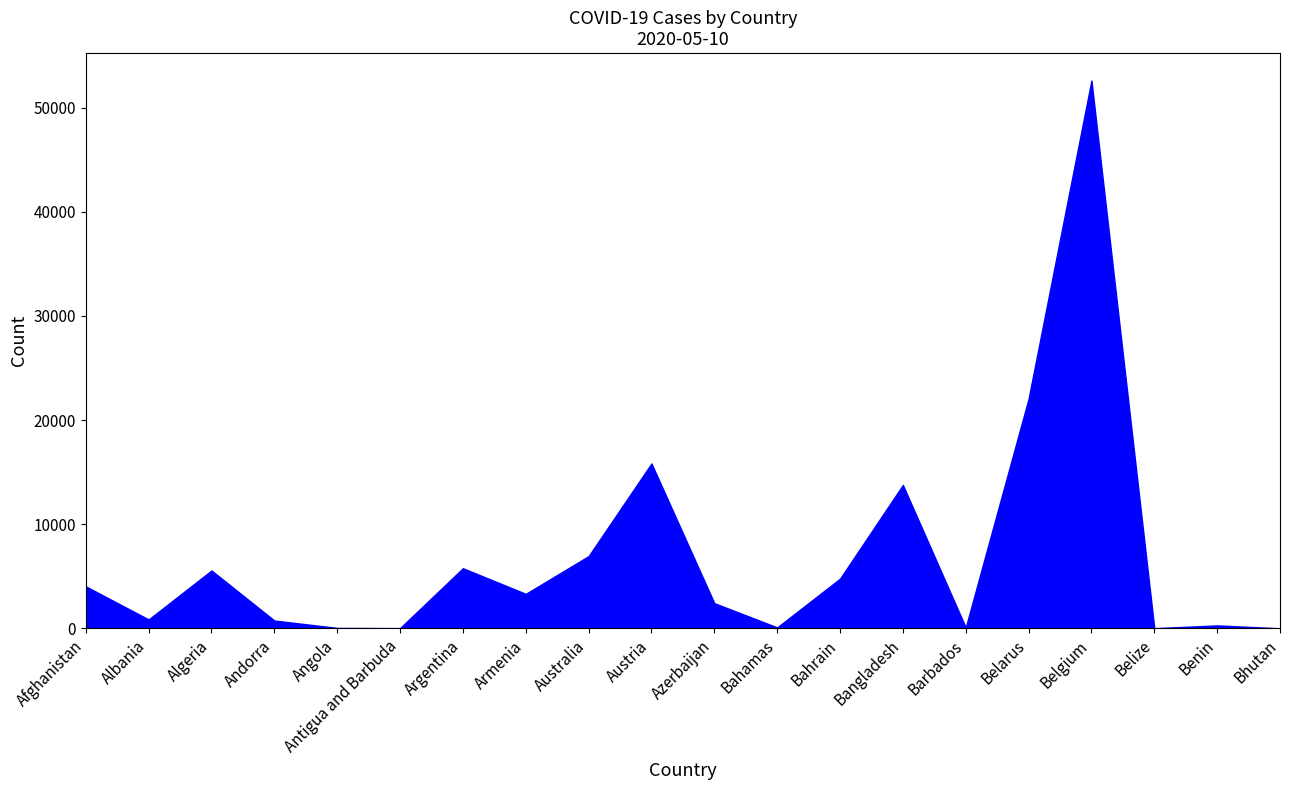

Which series has the widest spread of values?

Confirmed